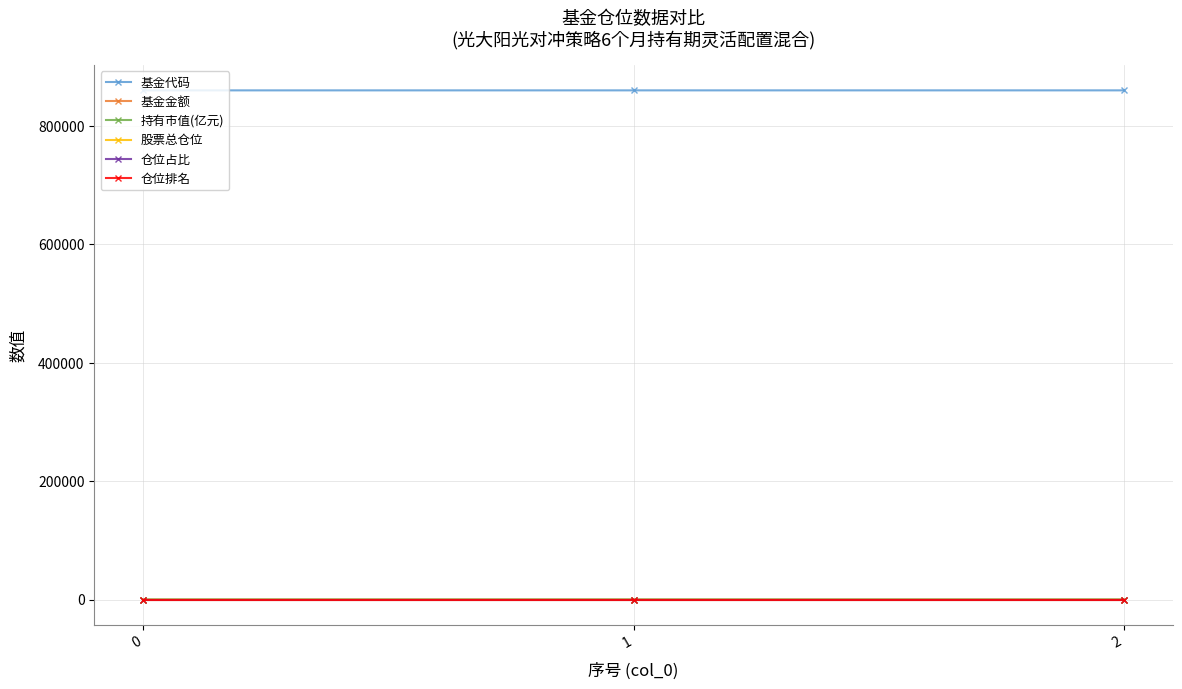

What is the highest value of the 基金代码 series?

860029.0